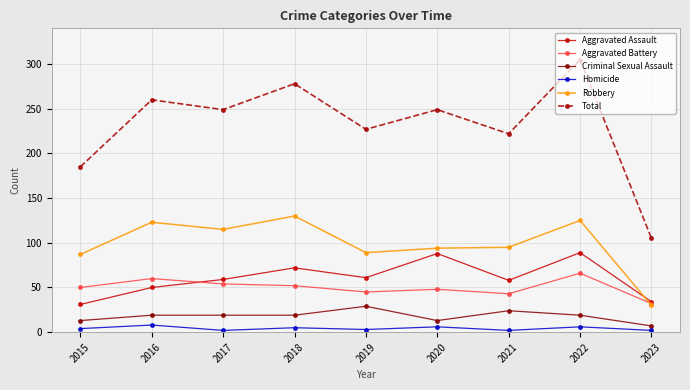

Which series has the largest range (max minus min)?

Total